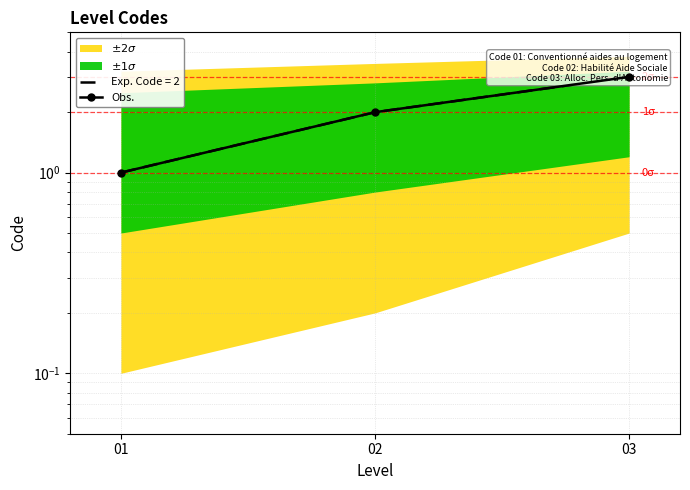

What is the average value?

2